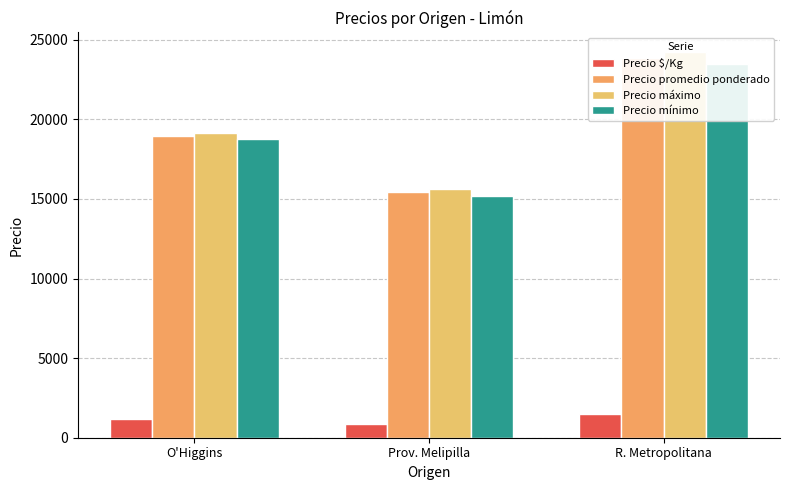

At Prov. Melipilla, list the series in order from smallest to largest.

Precio $/Kg, Precio mínimo, Precio promedio ponderado, Precio máximo